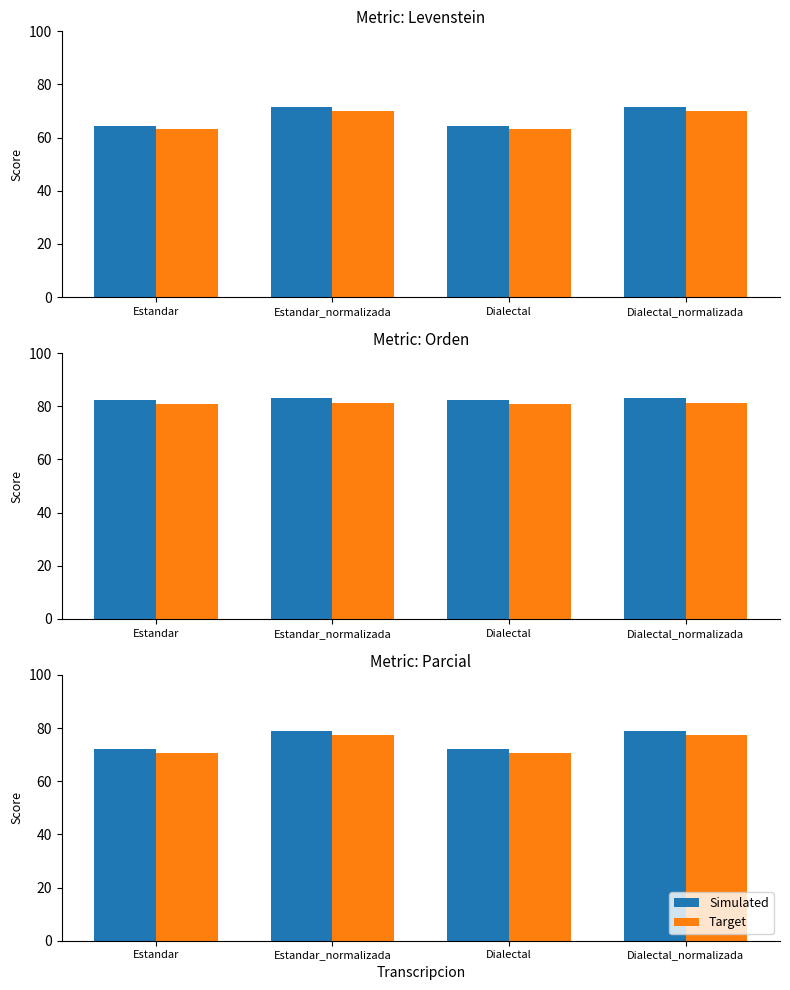

What is the label of the 3rd bar from the right?

Estandar_normalizada